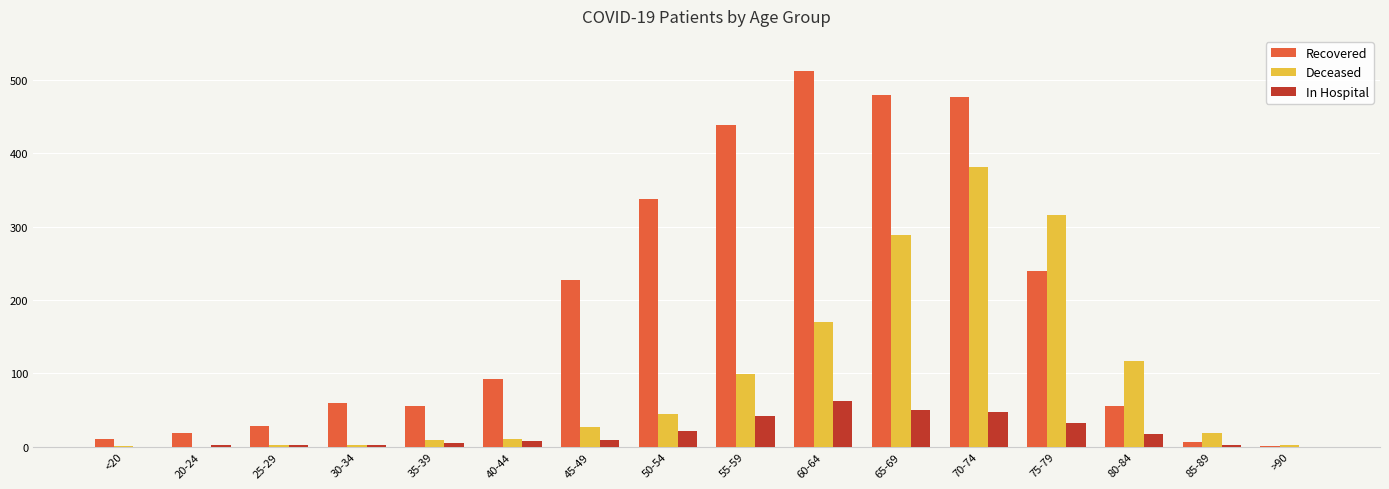

What is the sum of the In Hospital values at 25-29 and 35-39?

7